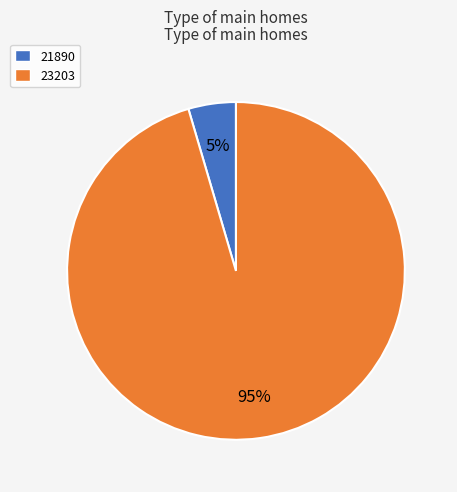

Does 21890 account for over 50% of the chart?

No